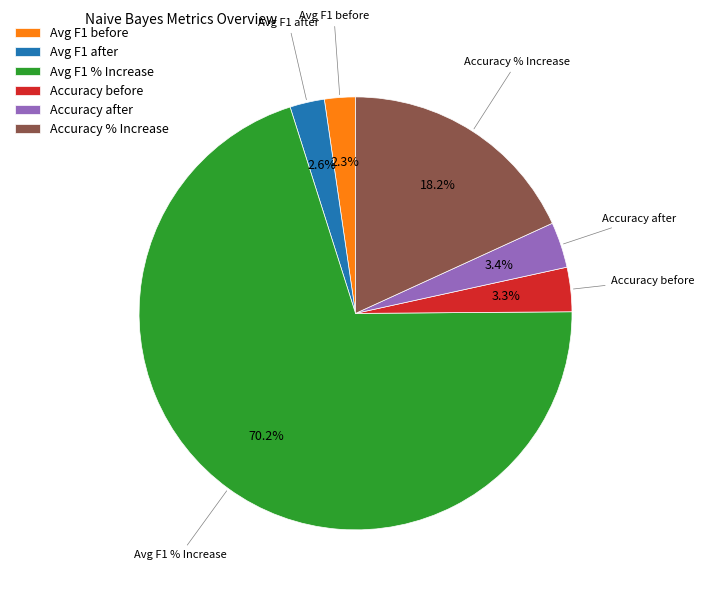

Does Avg F1 % Increase account for over 50% of the chart?

Yes